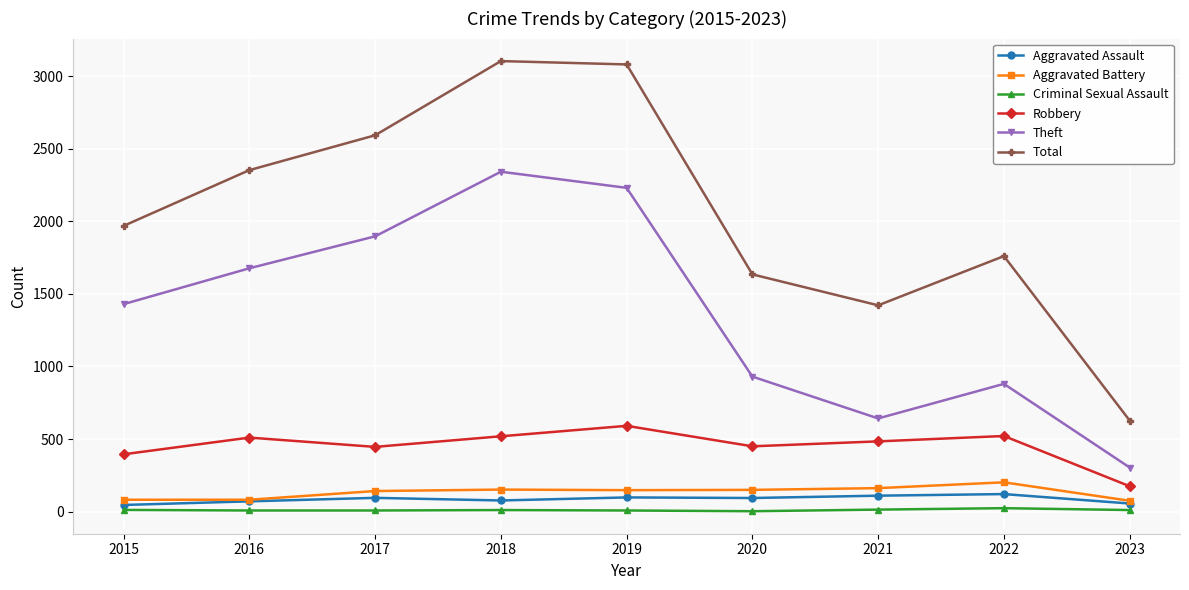

True or false: Theft and Total cross at least once.

False